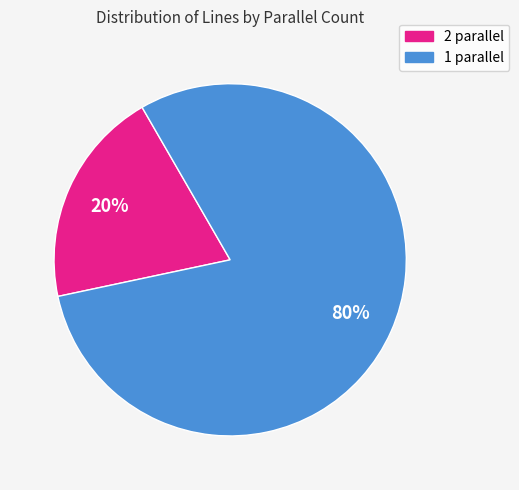

To the nearest percent, what percentage of the pie is 2?

20%